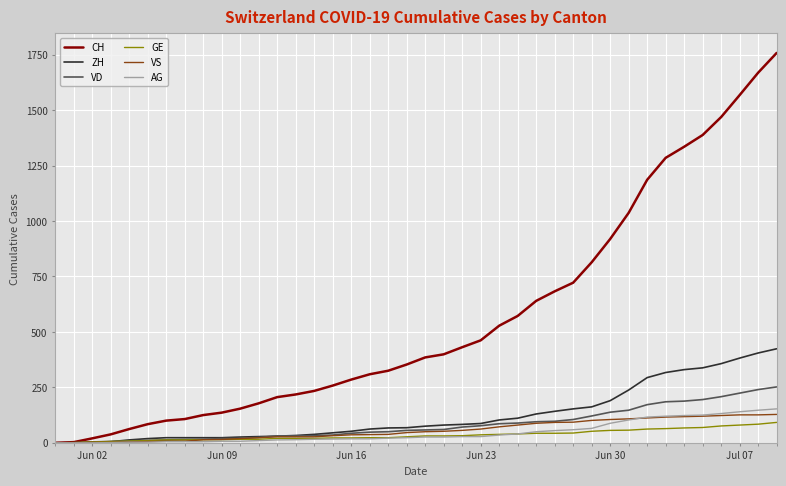

Which series has the widest spread of values?

CH